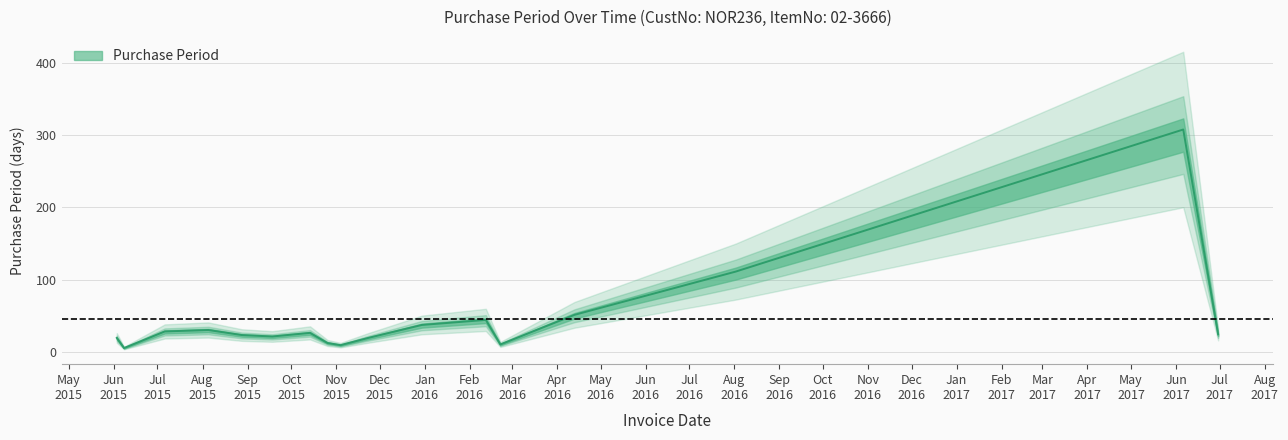

What is the approximate value at 2015-07-06?

28